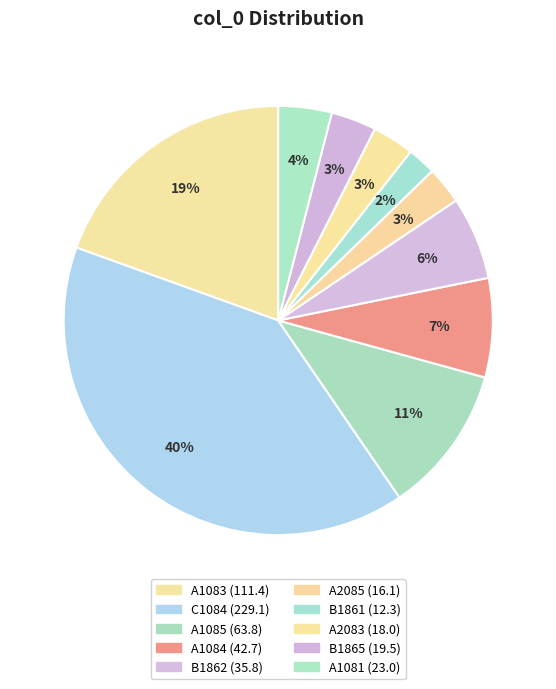

What is the smallest slice in the pie chart?

B1861